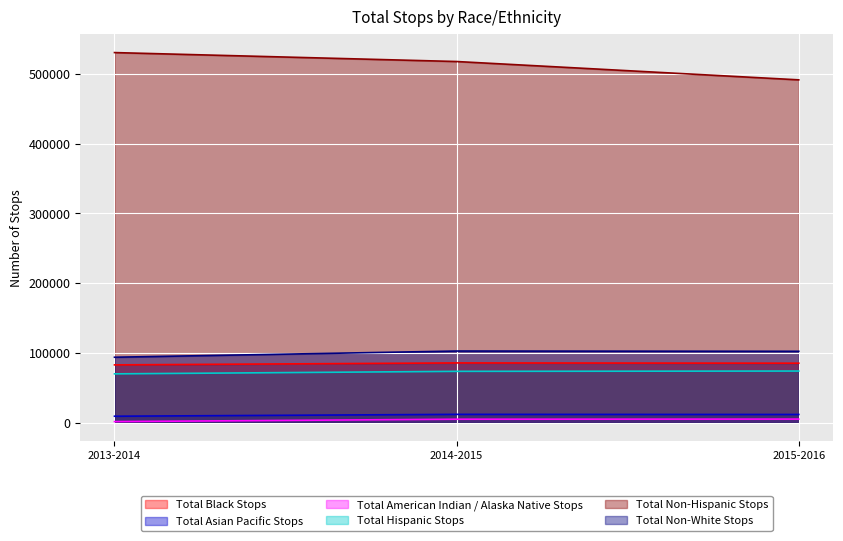

What is the average value of the Total American Indian / Alaska Native Stops series?

3962